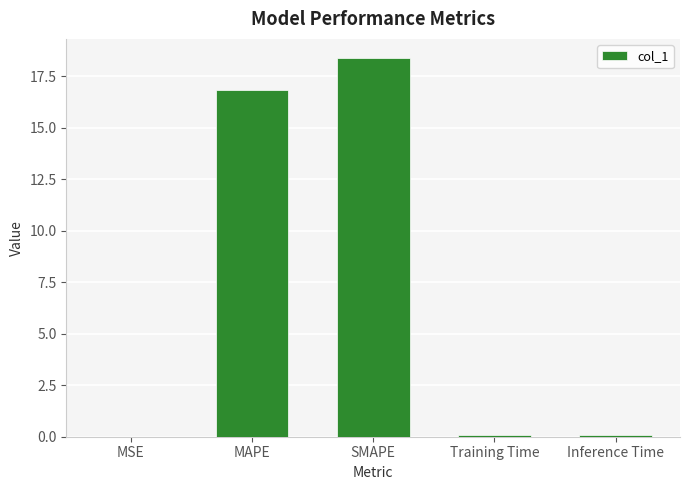

Which has a higher value, Training Time or SMAPE?

SMAPE